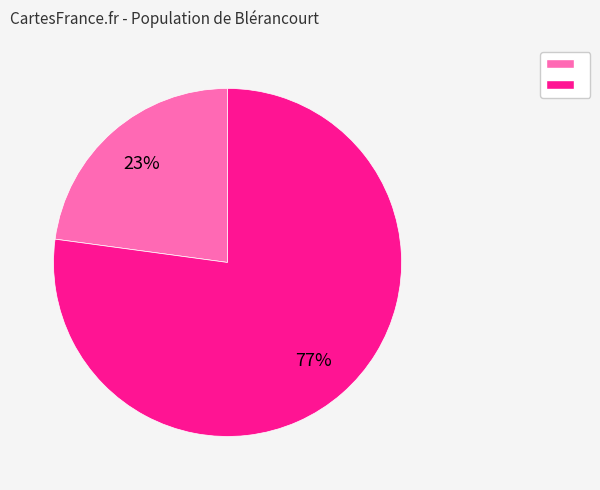

How many segments does this pie chart have?

2